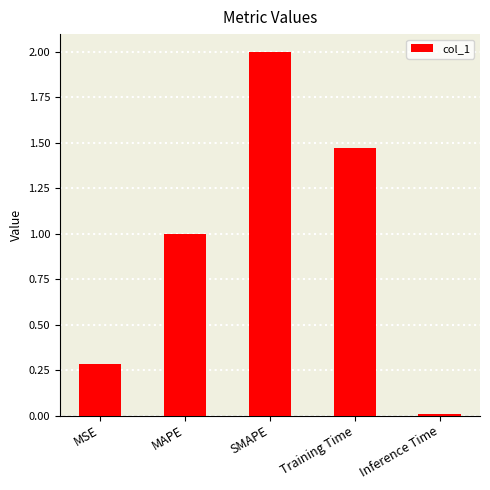

What is the approximate value at MAPE?

1.0